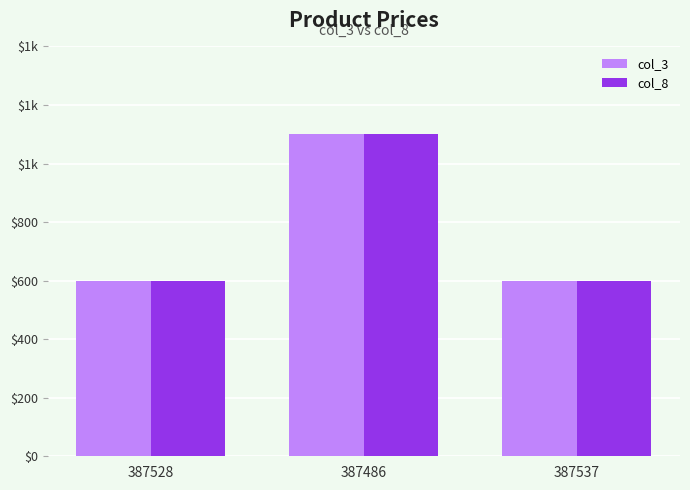

Is it true that col_8 equals 282 at 387537?

False